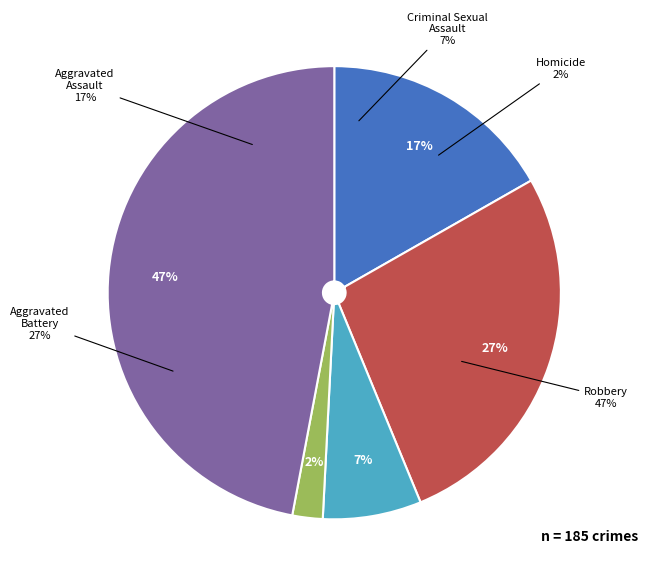

To the nearest percent, what is the difference between the Criminal Sexual Assault and Aggravated Battery slice percentages?

20%